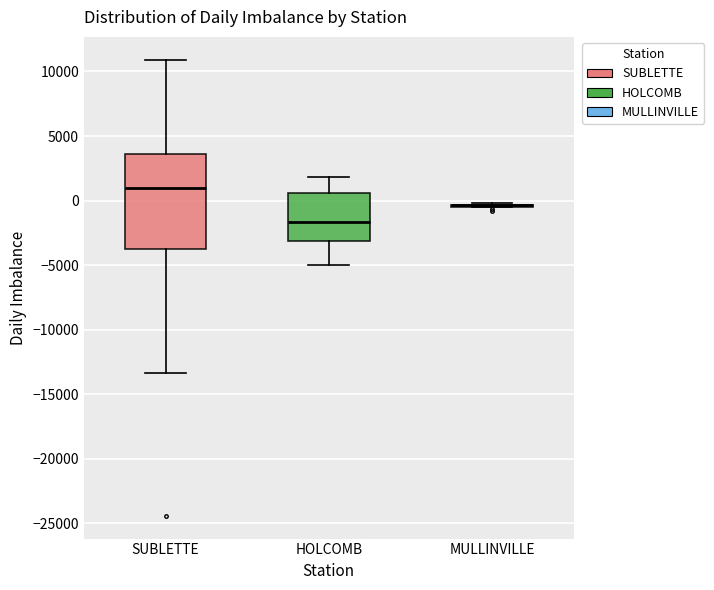

Reading left to right, read every box against the y-axis: the position of its median line, the range the box covers, and the ends of its whiskers. The values are not printed on the chart, so give them approximately, as read against the axis.

SUBLETTE: median 1000, box -3500 to 3500, whiskers -13500 to 11000
HOLCOMB: median -1500, box -3000 to 500, whiskers -5000 to 2000
MULLINVILLE: box collapsed to a line at -500, whiskers -500 to 0